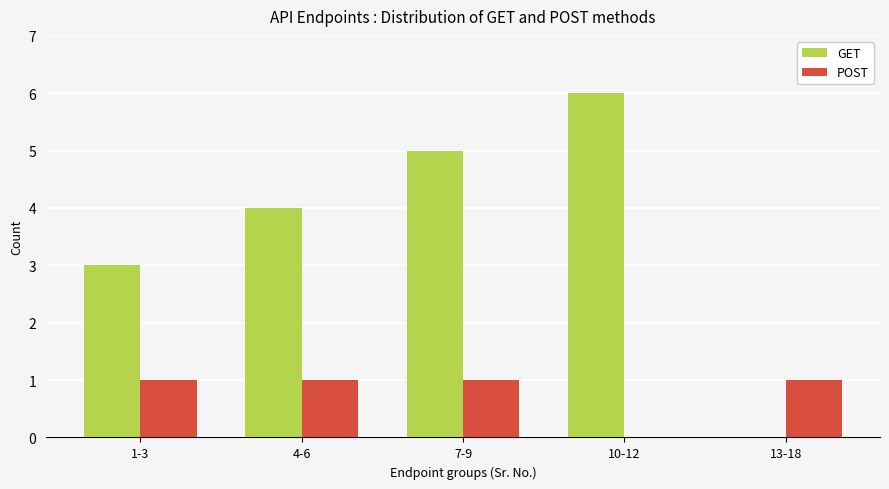

Which series changed the most between 7-9 and 13-18?

GET